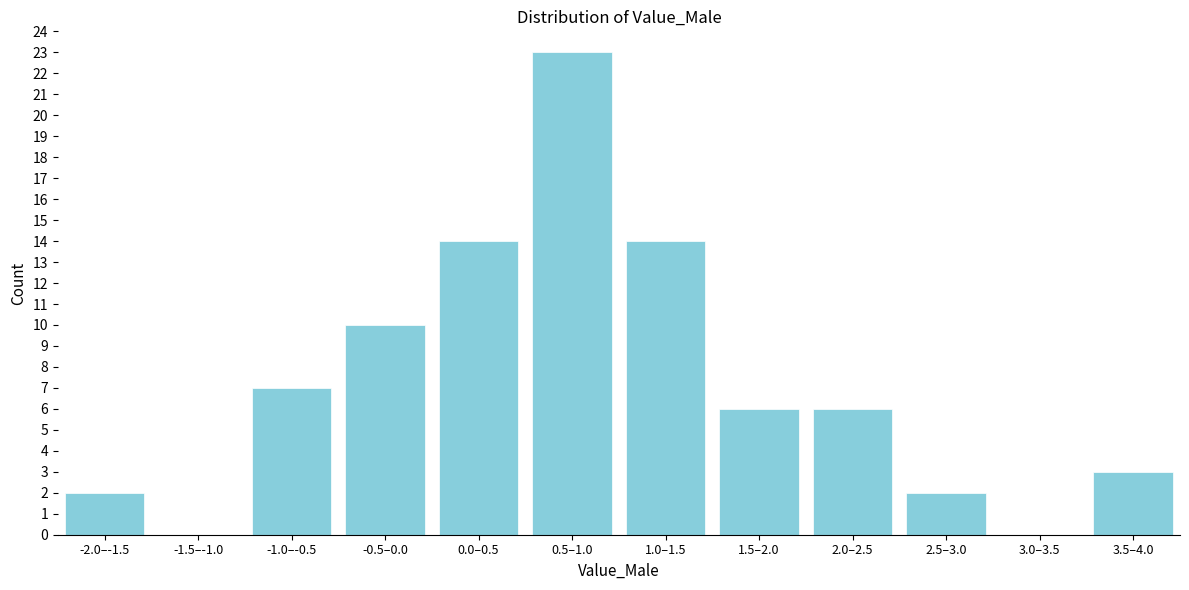

Reading left to right, list all the values displayed in this chart.

-2.0–-1.5=2	-1.5–-1.0=0	-1.0–-0.5=7	-0.5–0.0=10	0.0–0.5=14	0.5–1.0=23	1.0–1.5=14	1.5–2.0=6	2.0–2.5=6	2.5–3.0=2	3.0–3.5=0	3.5–4.0=3